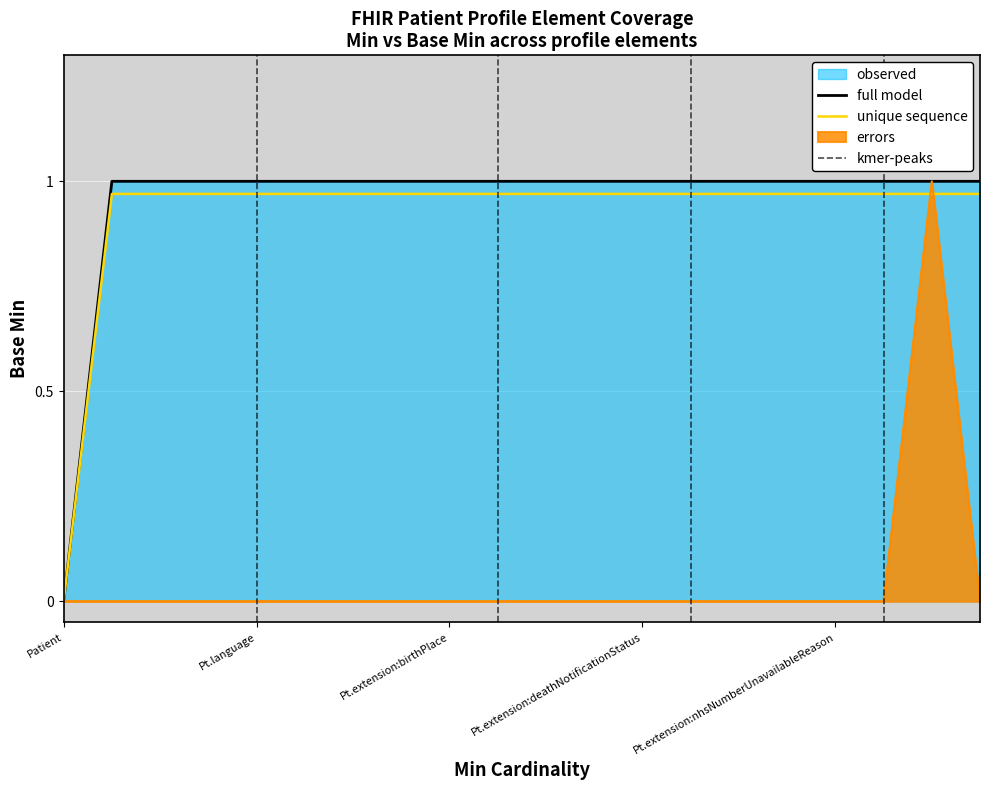

Does the chart display data point markers on the line(s)?

No